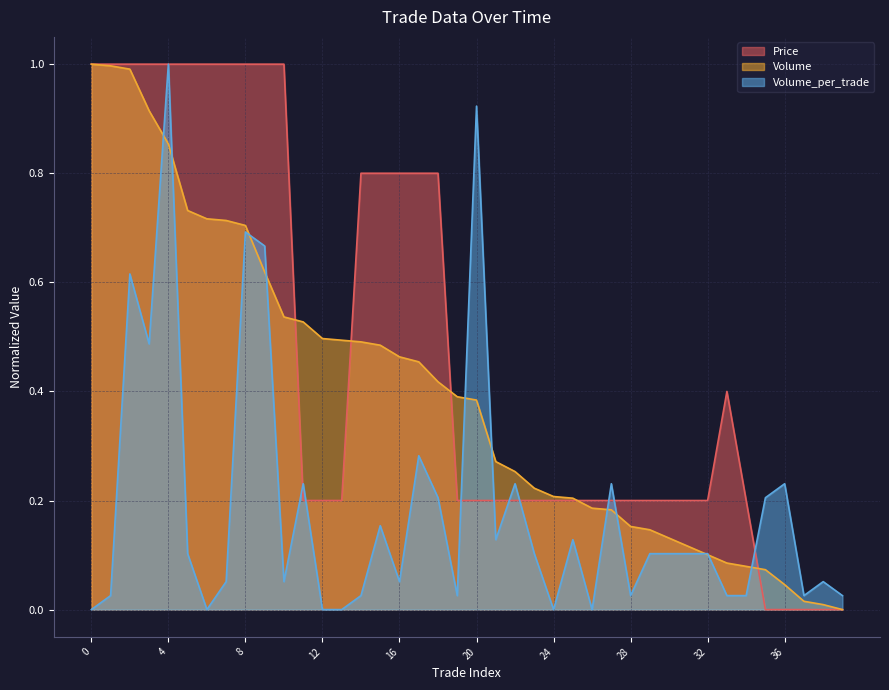

How many interior local peaks does the Volume_per_trade series have?

12